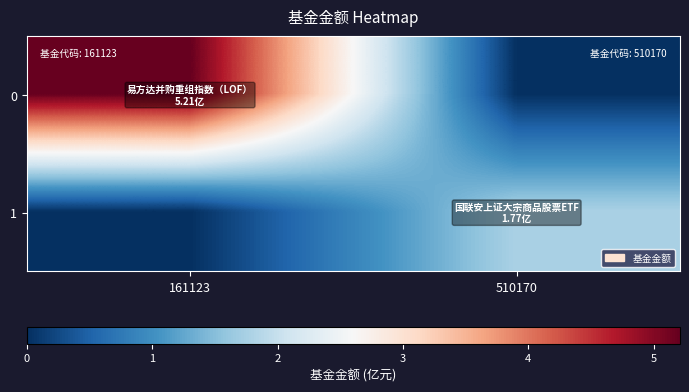

At which category is the sum across all series the highest?

161123